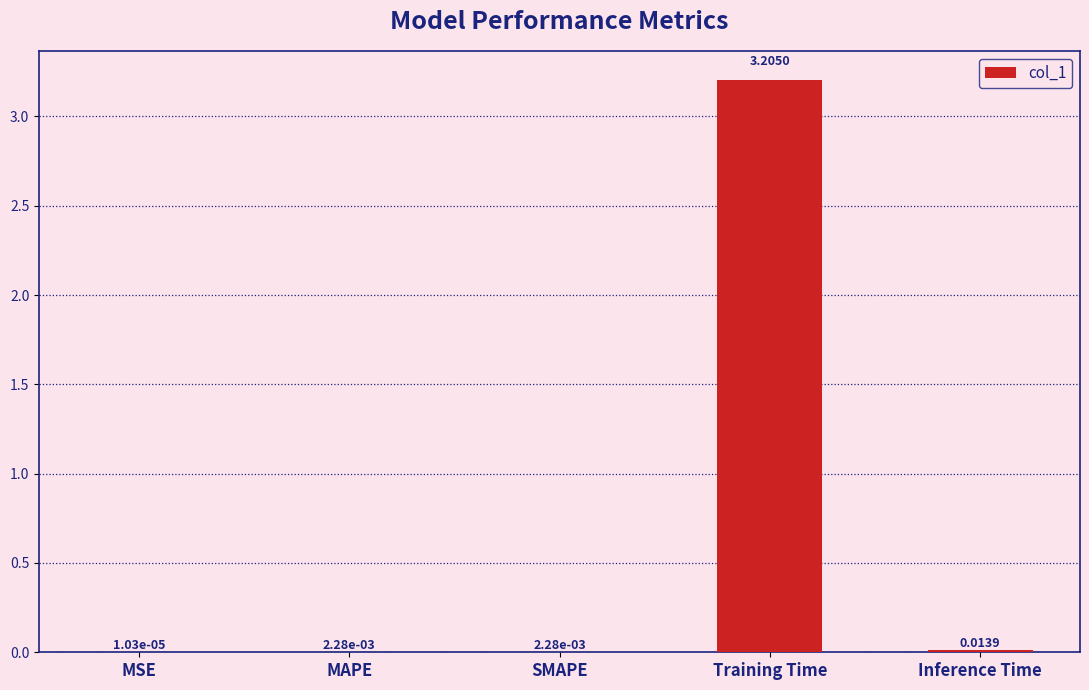

At which category does the chart reach its peak across all series?

Training Time